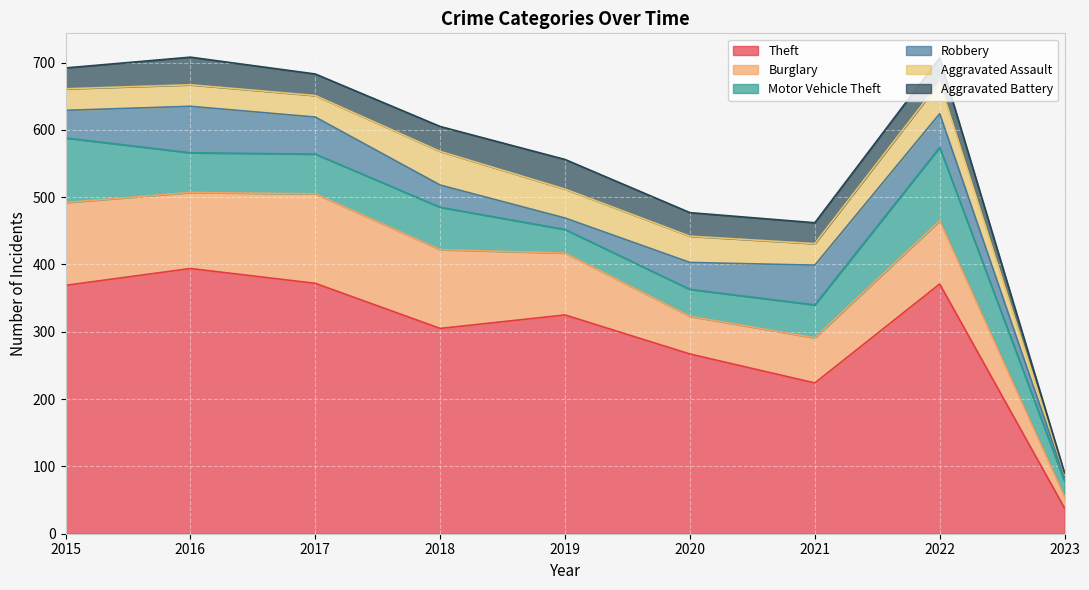

What are all the series names shown in the legend?

Theft, Burglary, Motor Vehicle Theft, Robbery, Aggravated Assault, Aggravated Battery